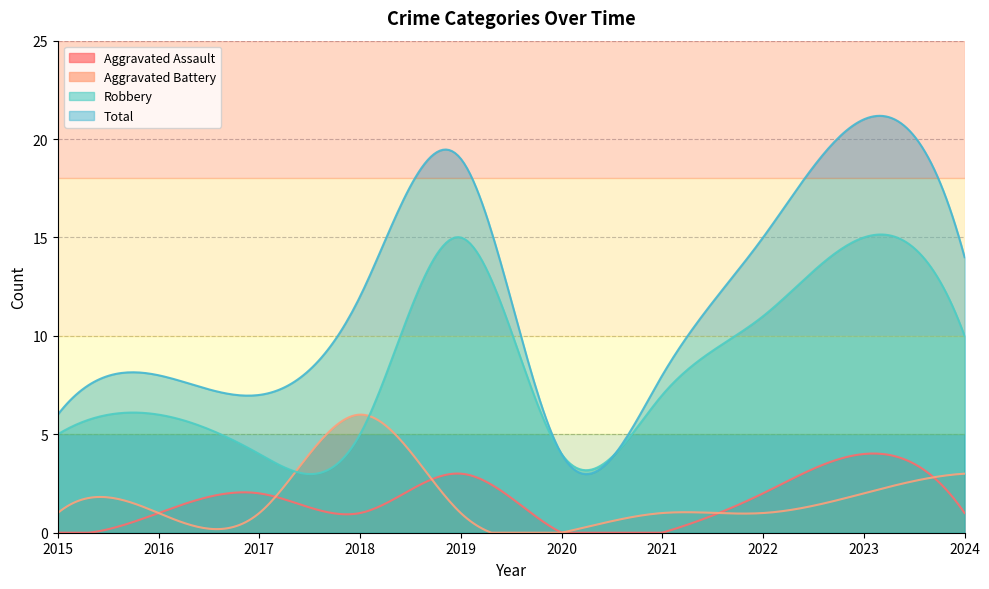

Count the number of data series in this chart.

4